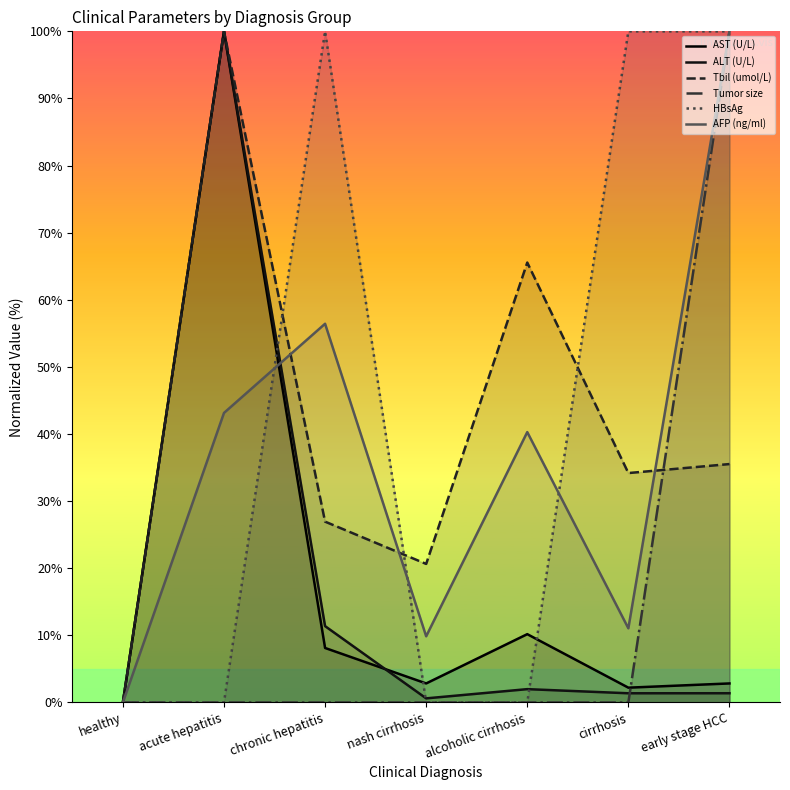

At how many categories does at least one series exceed 72?

4